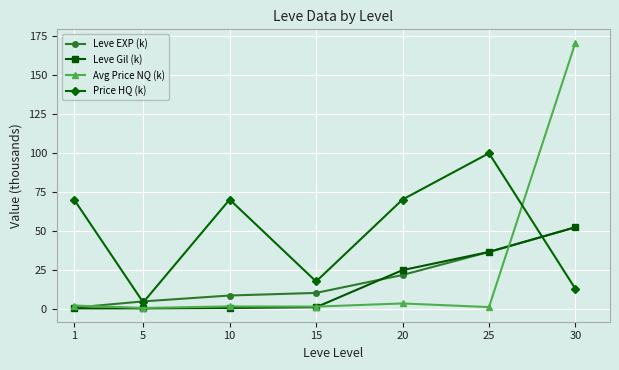

Between 15 and 30, which series saw the biggest shift?

Avg Price NQ (k)